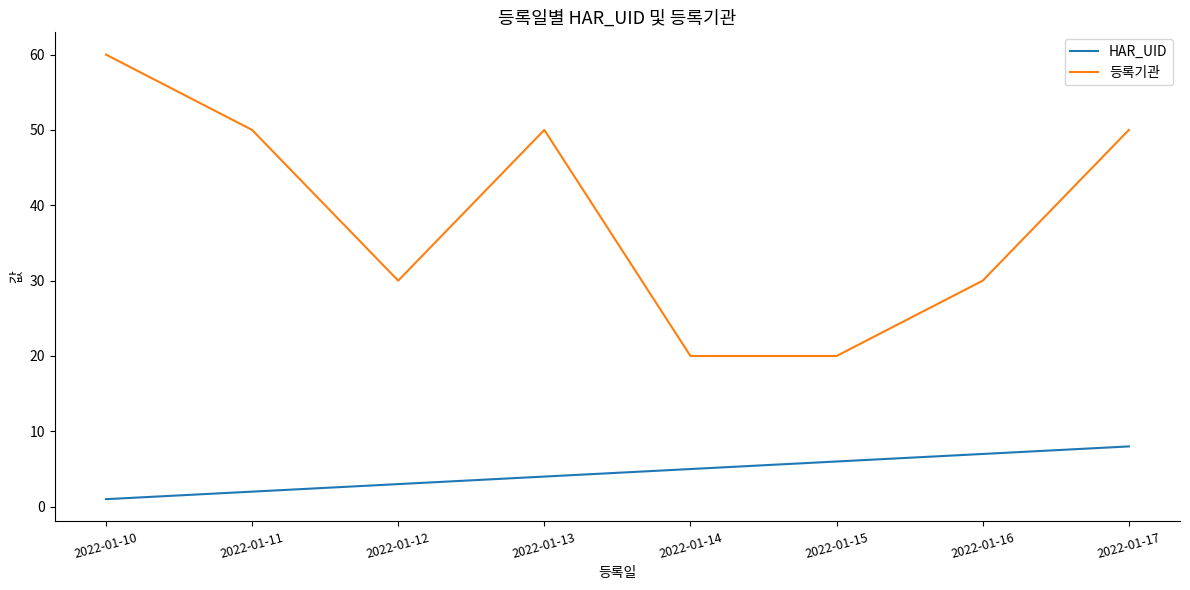

What is the total value across all series at 2022-01-15?

26